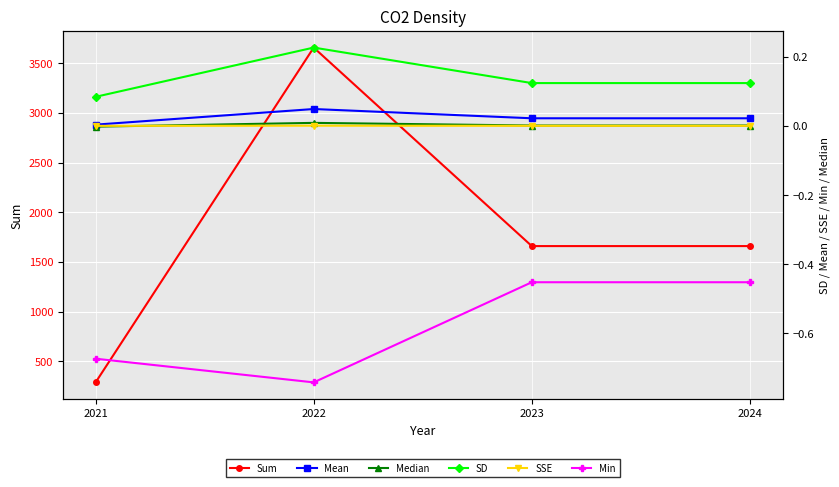

True or false: Mean and Median cross at least once.

False